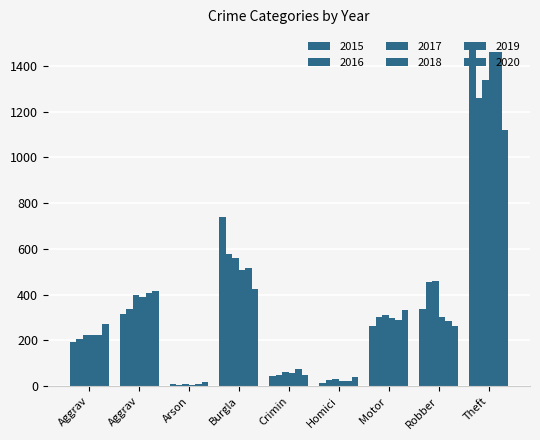

Reading right to left, extract all data points from this chart.

2015: 1474	337	263	15	46	738	9	316	194
2016: 1259	454	304	26	50	576	7	336	206
2017: 1339	460	312	33	62	562	10	400	225
2018: 1461	301	298	25	59	506	7	389	225
2019: 1459	287	290	22	77	517	12	407	223
2020: 1120	263	333	41	48	425	17	416	273